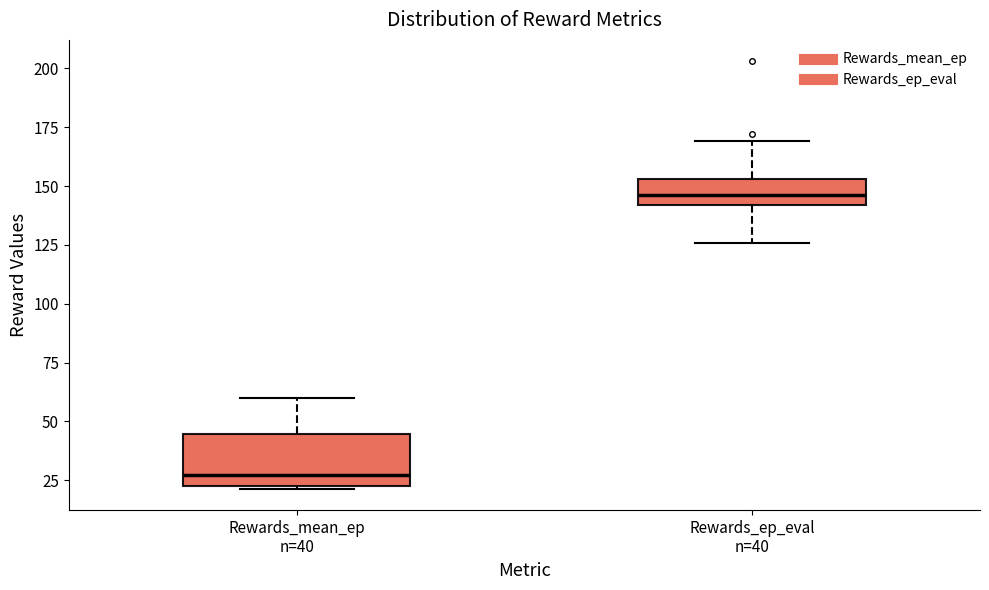

Where does the lower whisker of the box for Rewards_ep_eval n=40 end on the y-axis? The values are not printed on the chart, so give them approximately, as read against the axis.

125